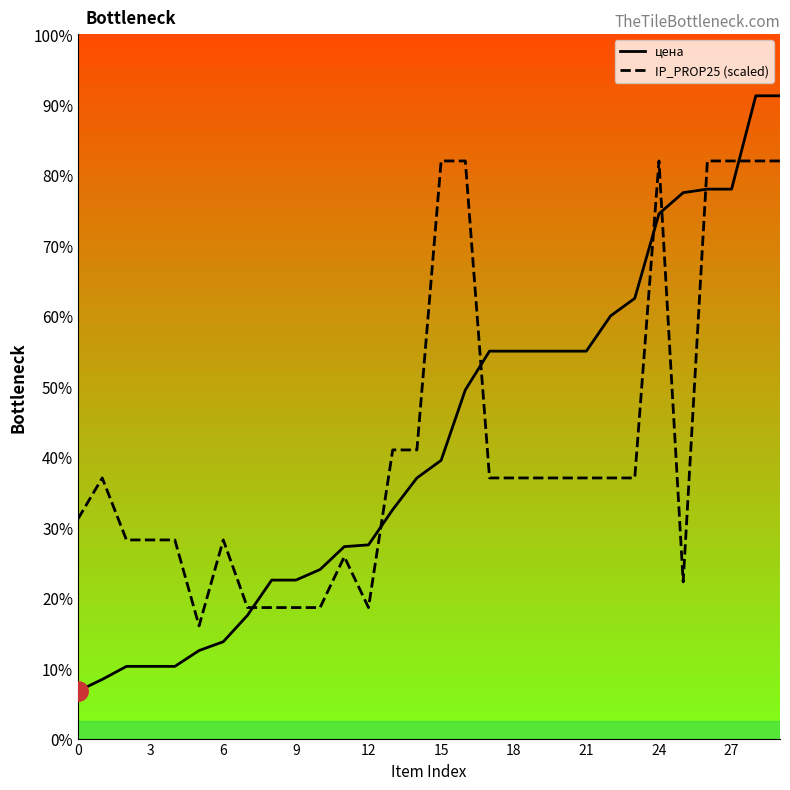

At which category is the sum across all series the highest?

28